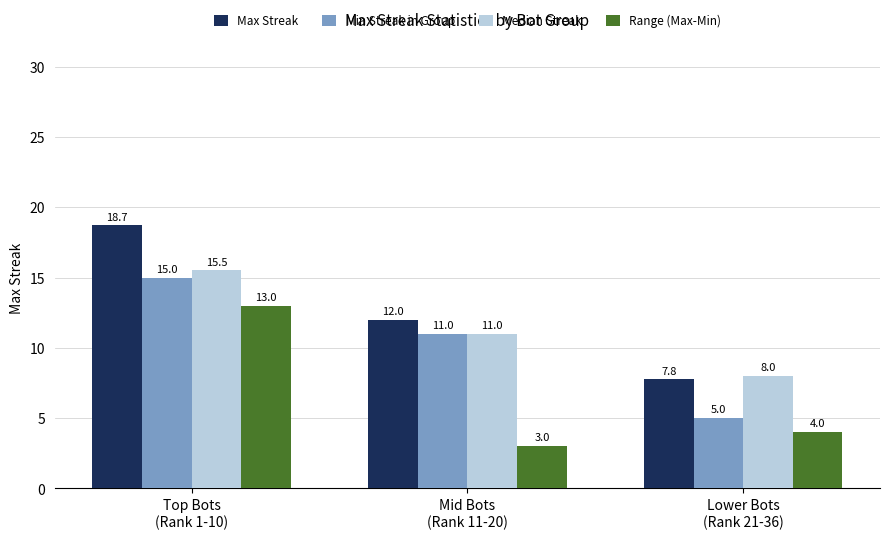

How many distinct data groups are displayed?

4